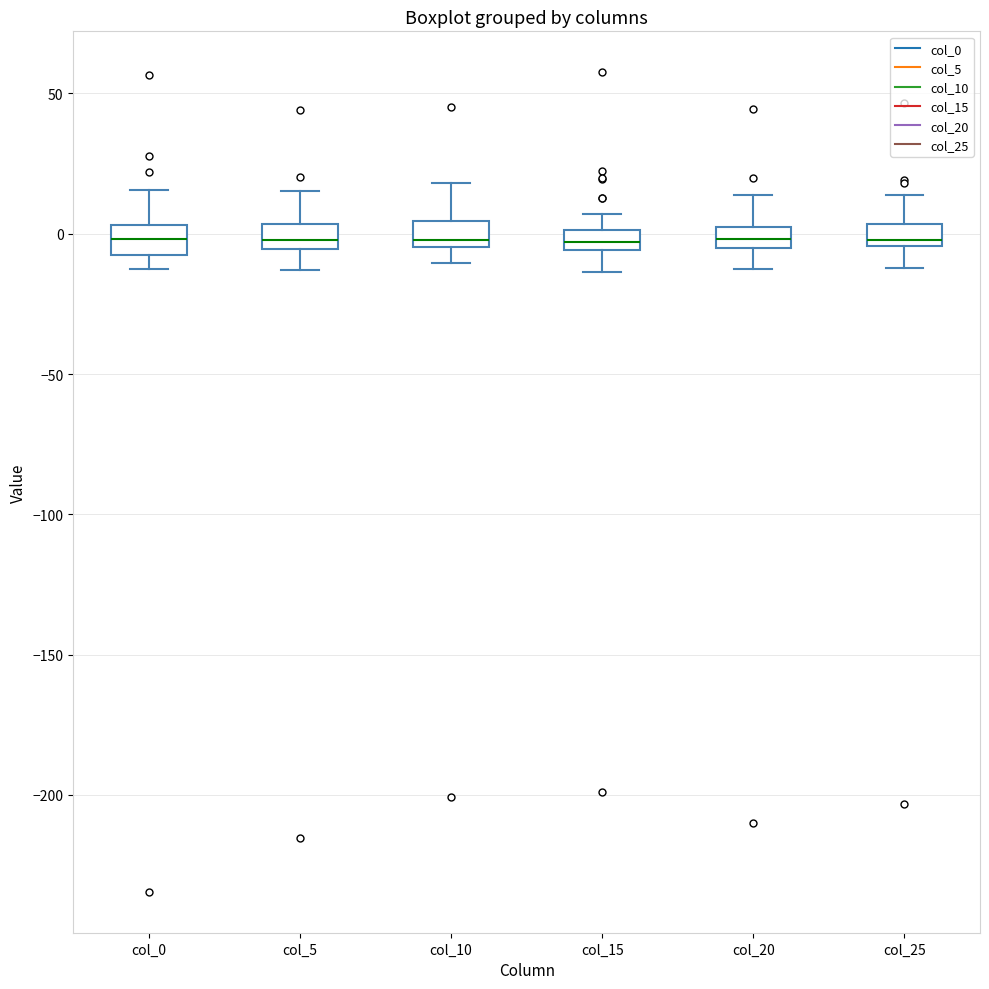

Where is the upper edge of the box for col_10 on the y-axis? The values are not printed on the chart, so give them approximately, as read against the axis.

5